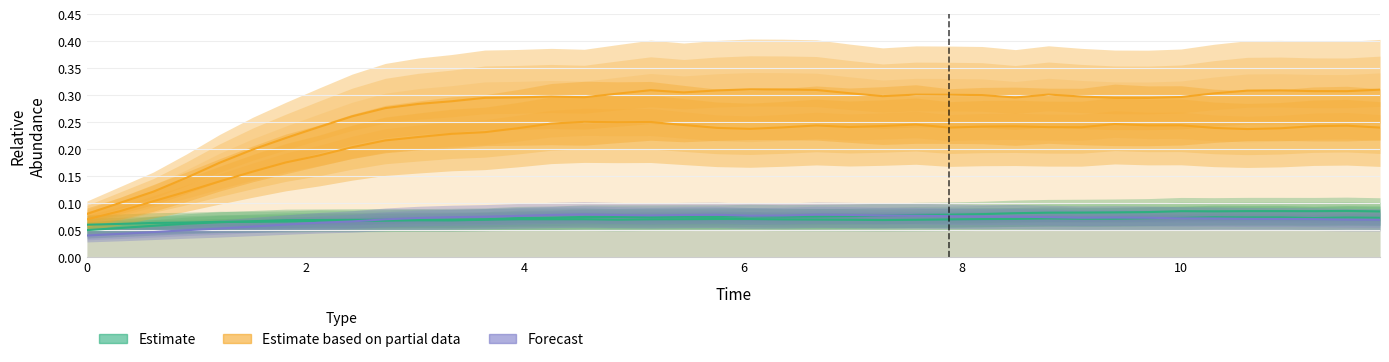

What is the average value of the Estimate based on partial data series?

0.3